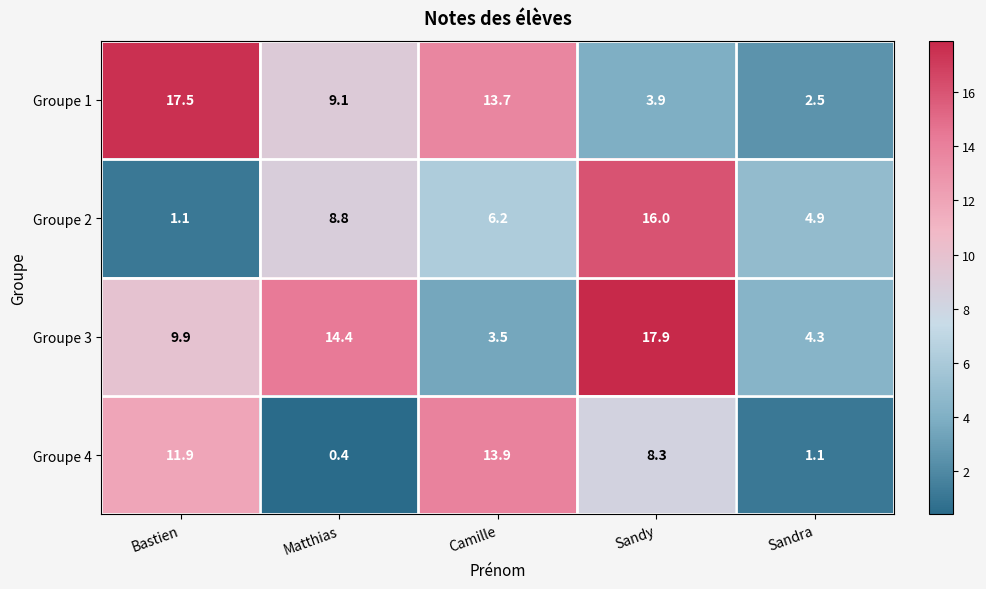

Rank the series by their maximum value, from lowest to highest.

Groupe 4, Groupe 2, Groupe 1, Groupe 3